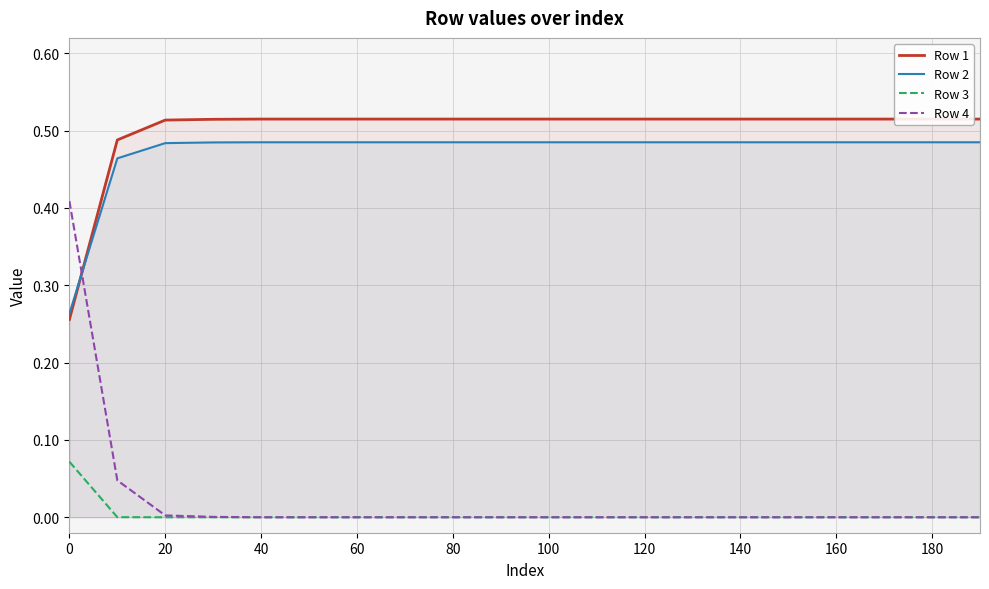

True or false: Row 2 and Row 3 cross at least once.

False